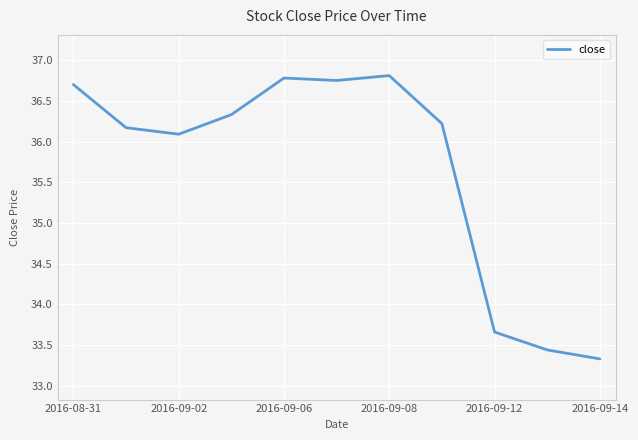

What is the difference between the maximum and minimum values?

3.5